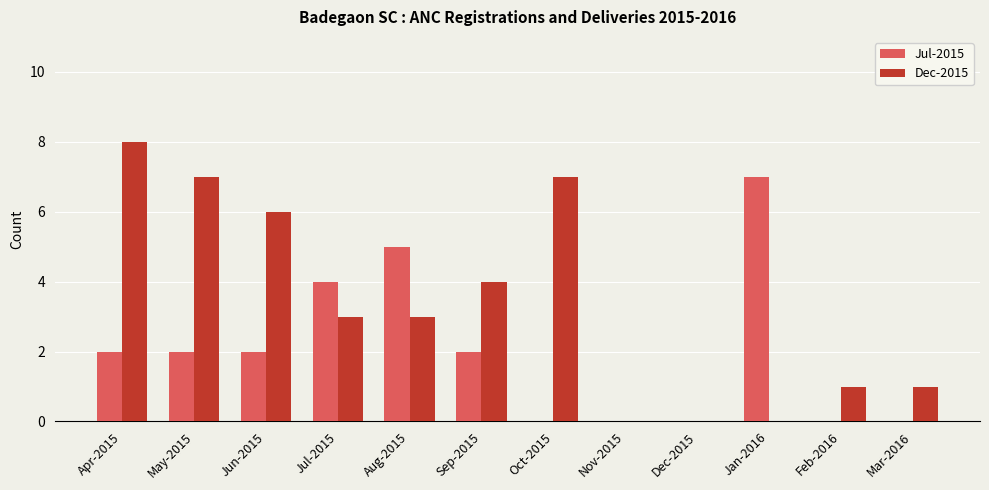

Reading left to right, what are all the values shown in this chart?

Jul-2015: Apr-2015=2	May-2015=2	Jun-2015=2	Jul-2015=4	Aug-2015=5	Sep-2015=2	Oct-2015=0	Nov-2015=0	Dec-2015=0	Jan-2016=7	Feb-2016=0	Mar-2016=0
Dec-2015: Apr-2015=8	May-2015=7	Jun-2015=6	Jul-2015=3	Aug-2015=3	Sep-2015=4	Oct-2015=7	Nov-2015=0	Dec-2015=0	Jan-2016=0	Feb-2016=1	Mar-2016=1